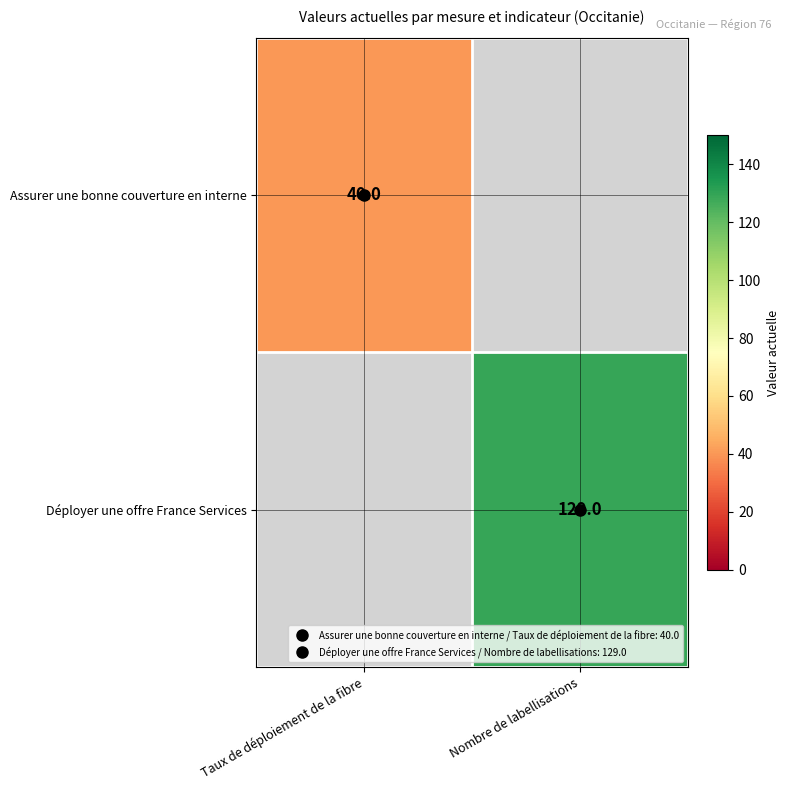

Which series has the largest range (max minus min)?

Assurer une bonne couverture en interne